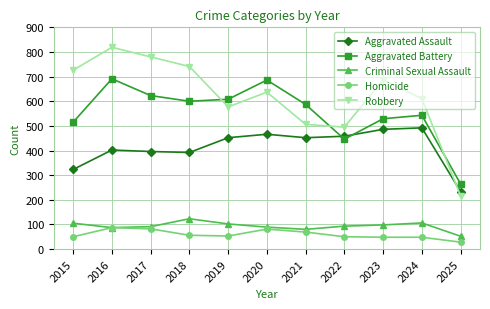

Which series changed the most between 2017 and 2021?

Robbery